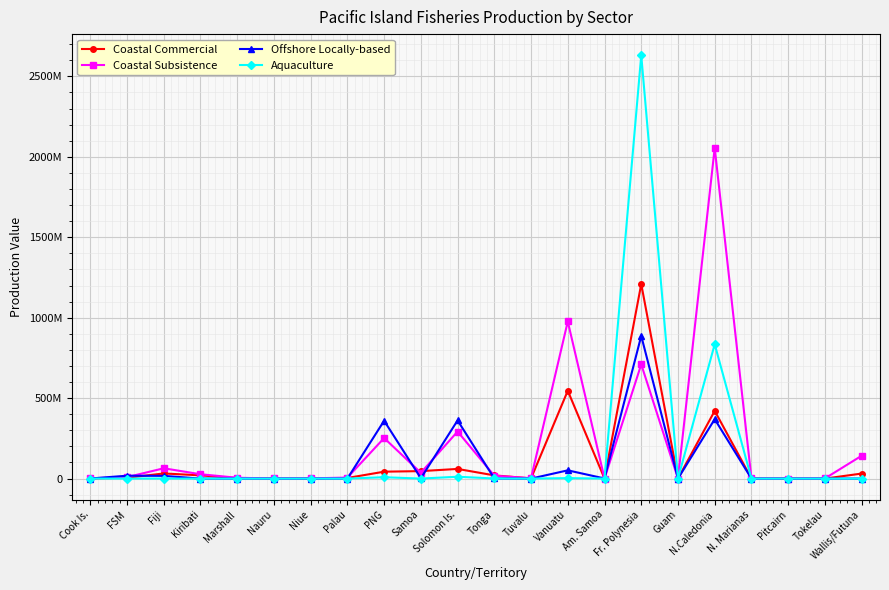

At how many categories does at least one series exceed 1139600819?

2